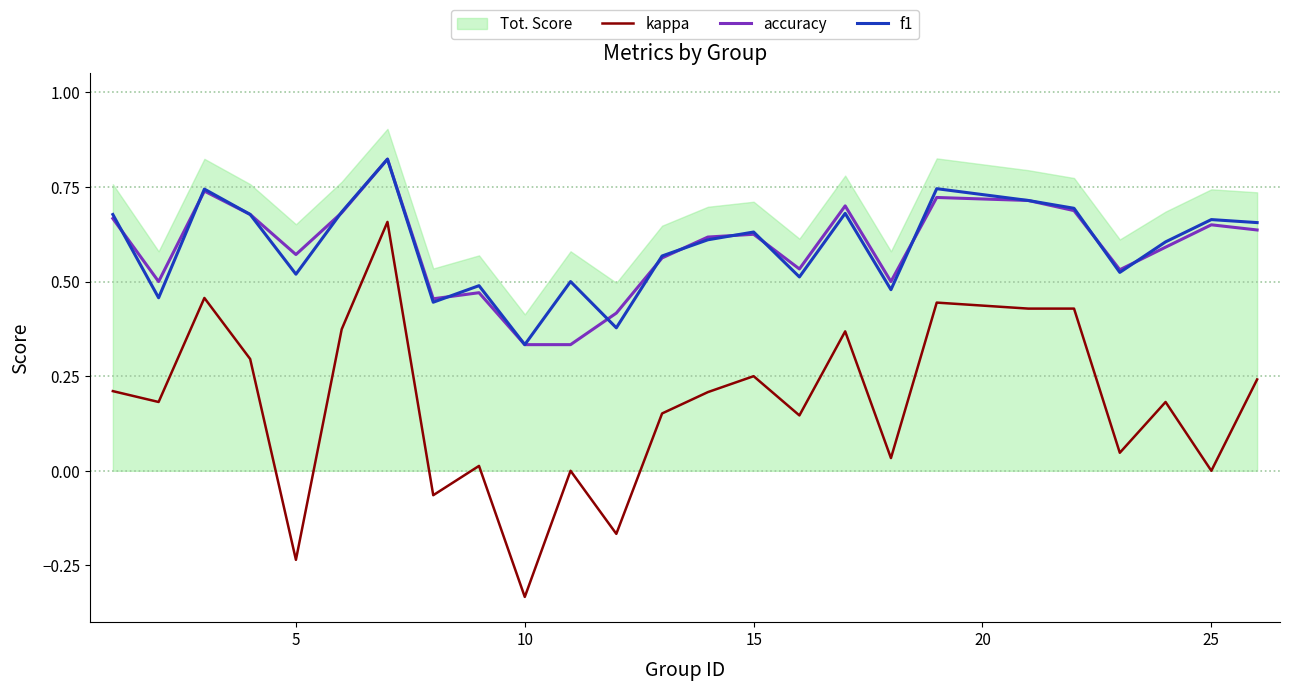

What is the minimum value shown in the chart?

-0.3